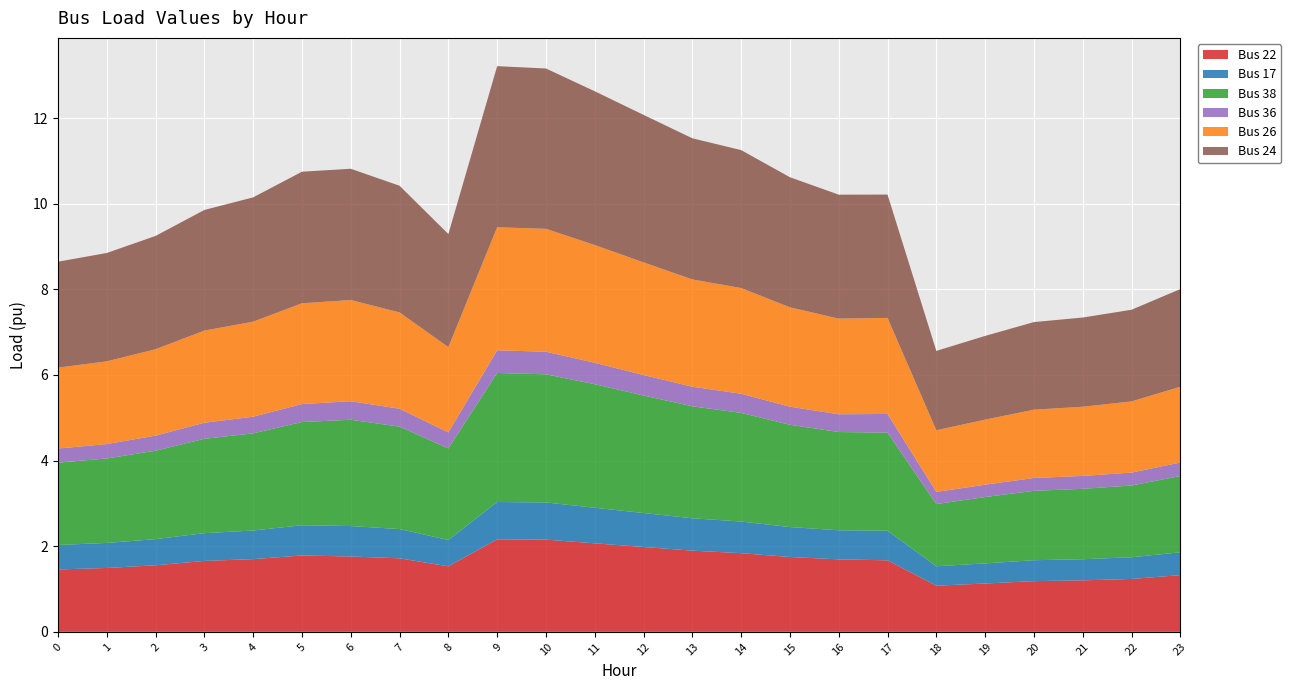

Reading right to left, what are all the values shown in this chart?

Bus 22: 1.3	1.2	1.2	1.2	1.1	1.1	1.7	1.7	1.7	1.8	1.9	2.0	2.1	2.2	2.2	1.5	1.7	1.8	1.8	1.7	1.7	1.6	1.5	1.5
Bus 17: 0.5	0.5	0.5	0.5	0.5	0.5	0.7	0.7	0.7	0.7	0.8	0.8	0.8	0.9	0.9	0.6	0.7	0.7	0.7	0.7	0.6	0.6	0.6	0.6
Bus 38: 1.8	1.7	1.6	1.6	1.5	1.5	2.3	2.3	2.4	2.5	2.6	2.7	2.9	3.0	3.0	2.1	2.4	2.5	2.4	2.3	2.2	2.1	2.0	1.9
Bus 36: 0.3	0.3	0.3	0.3	0.3	0.3	0.4	0.4	0.4	0.4	0.5	0.5	0.5	0.5	0.5	0.4	0.4	0.4	0.4	0.4	0.4	0.4	0.3	0.3
Bus 26: 1.8	1.7	1.6	1.6	1.5	1.4	2.2	2.2	2.3	2.5	2.5	2.6	2.7	2.9	2.9	2.0	2.2	2.4	2.4	2.2	2.2	2.0	1.9	1.9
Bus 24: 2.3	2.1	2.1	2.0	2.0	1.9	2.9	2.9	3.0	3.2	3.3	3.4	3.6	3.7	3.8	2.6	3.0	3.1	3.1	2.9	2.8	2.6	2.5	2.5